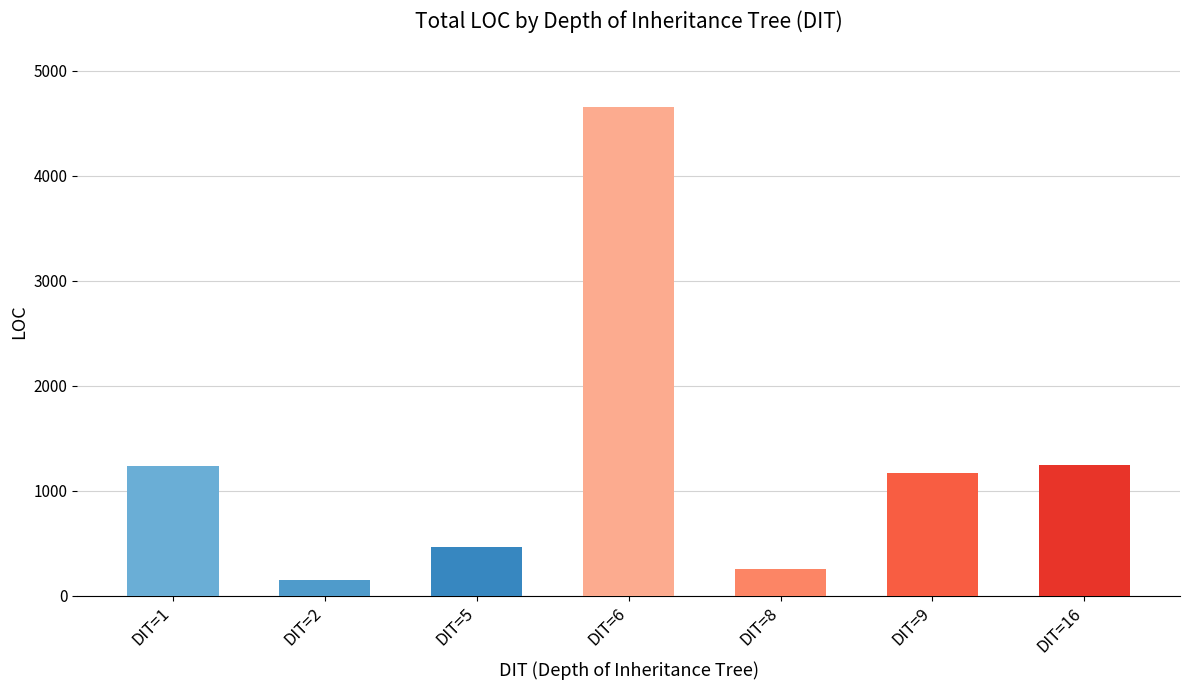

The chart shows a value of 208 at DIT=5. True or false?

False